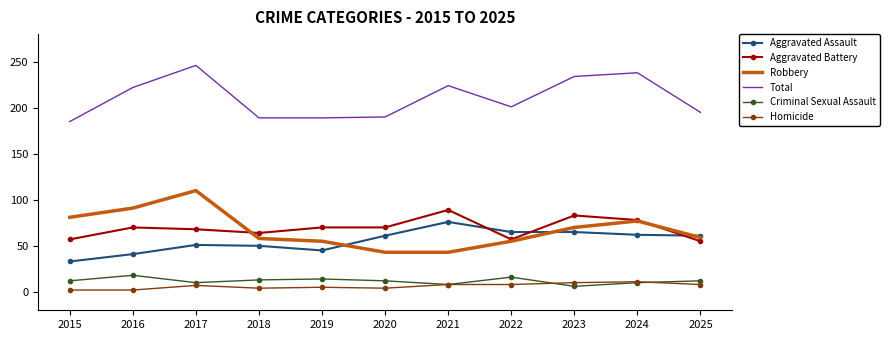

What value does the Homicide series have at 2023?

10